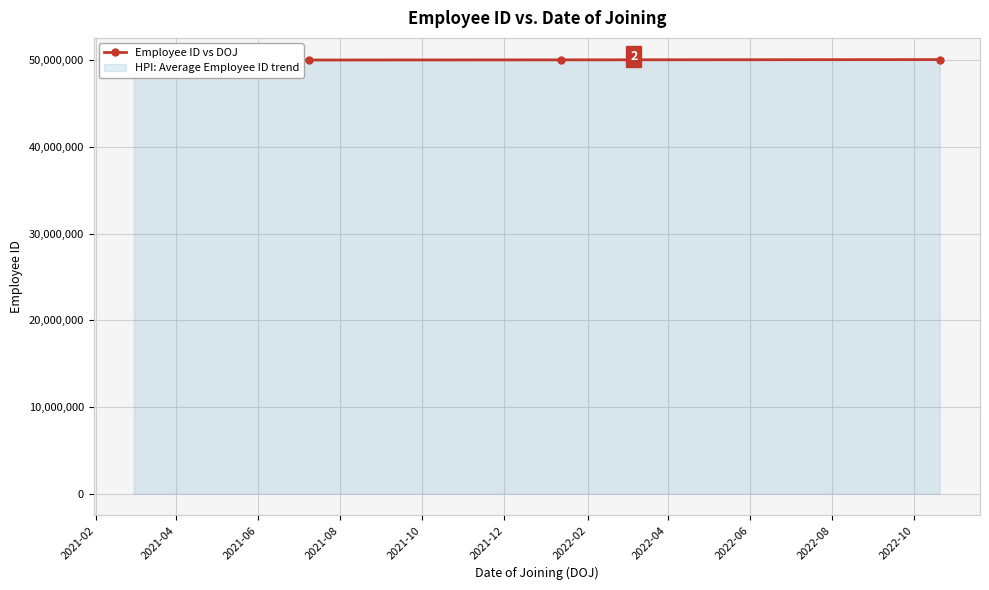

Approximately how many times larger is the value at 2021-10 compared to 2021-06?

1.0